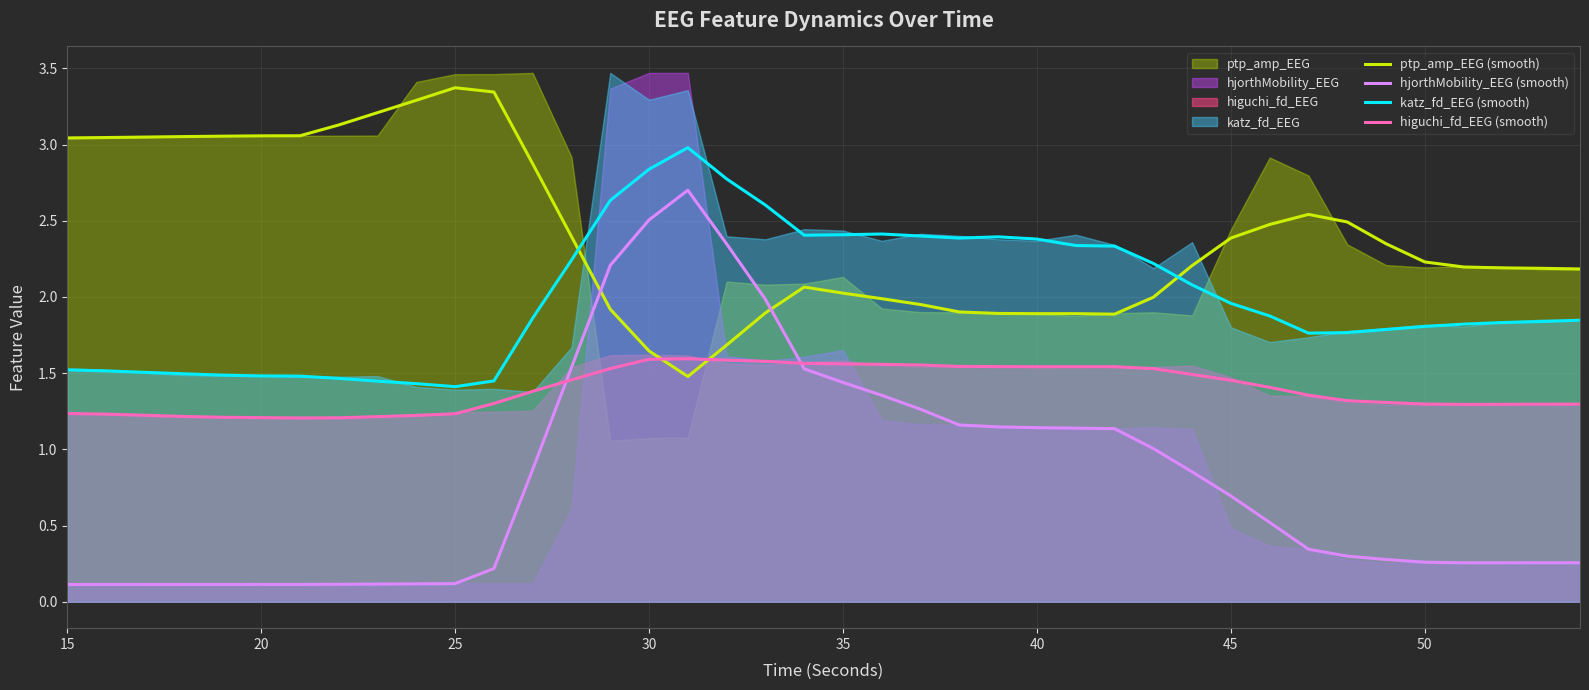

The higuchi_fd_EEG (smooth) series shows 0.6 at 20. True or false?

False